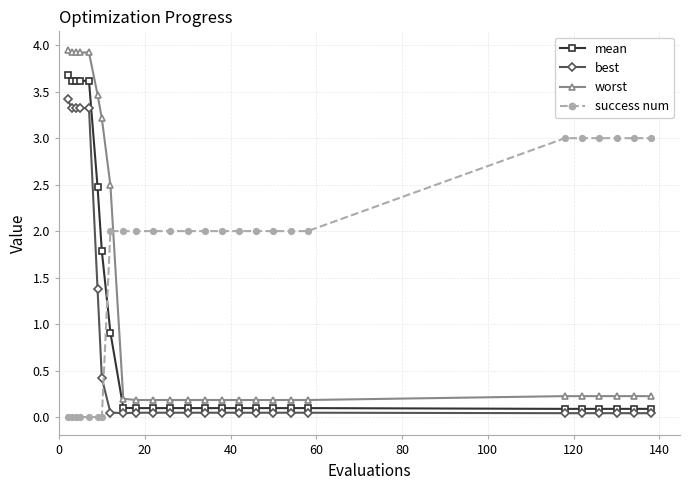

What is the value of the success num point at the 14th from the left?

2.0